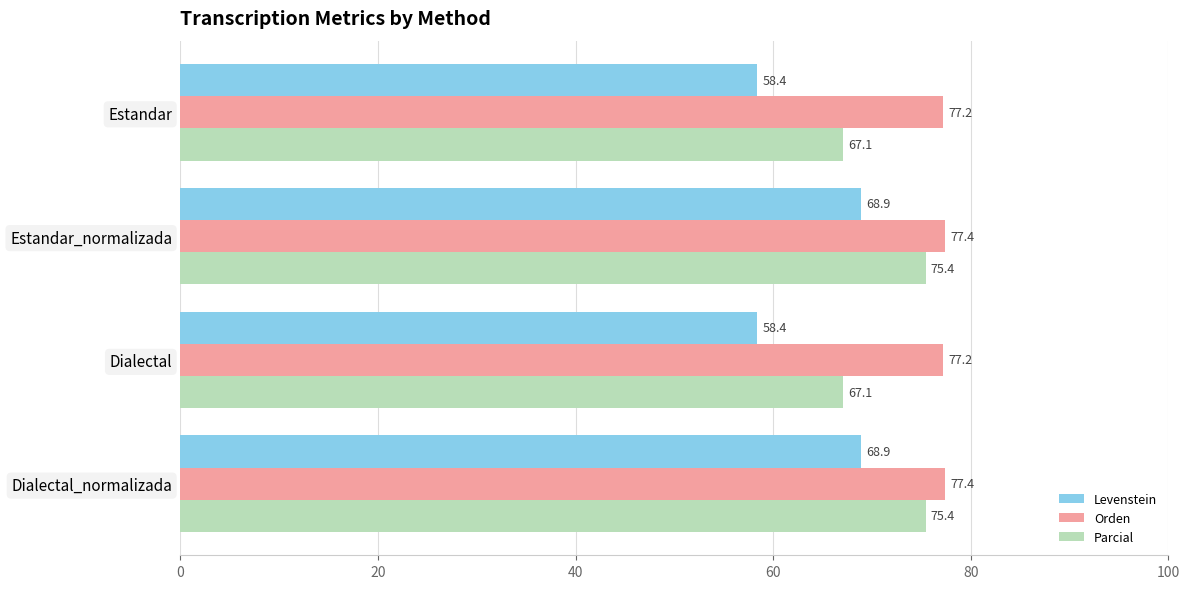

Read the Orden value at Estandar_normalizada.

77.4